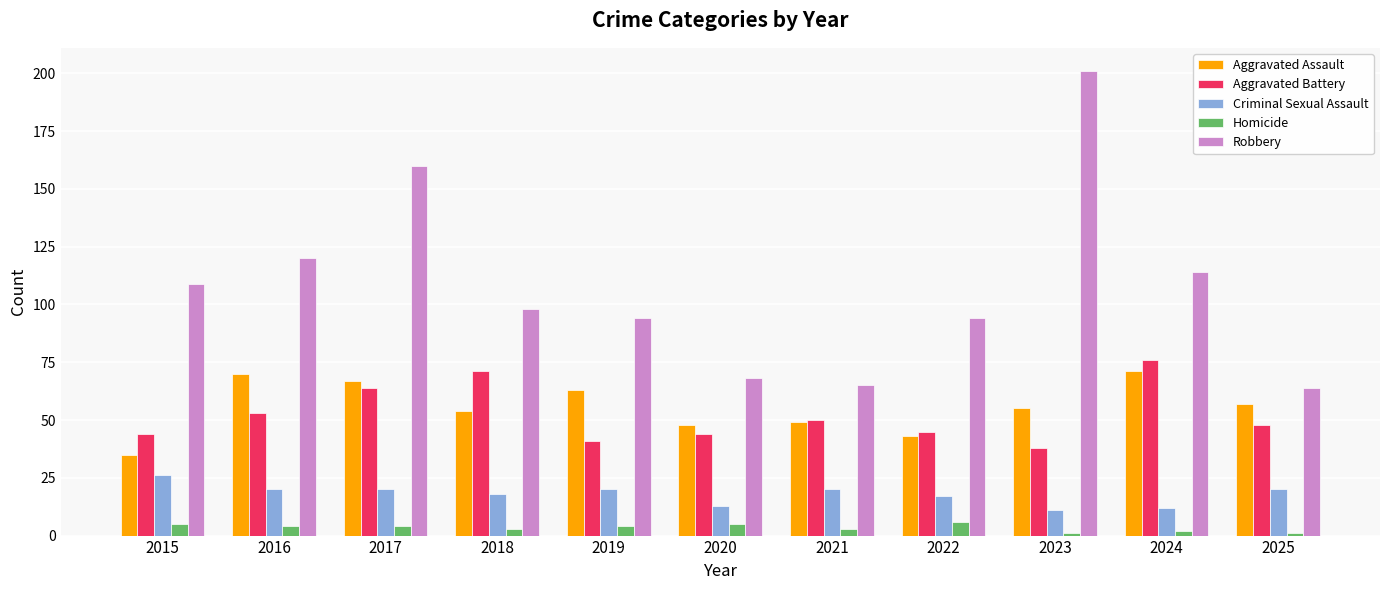

True or false: Robbery has a value of 98 at 2018.

True